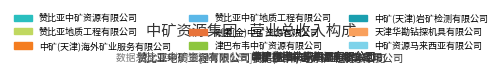

Do 赞比亚中矿地质工程有限公司 and 中矿资源马来西亚有限公司 together represent more than half of the pie?

No